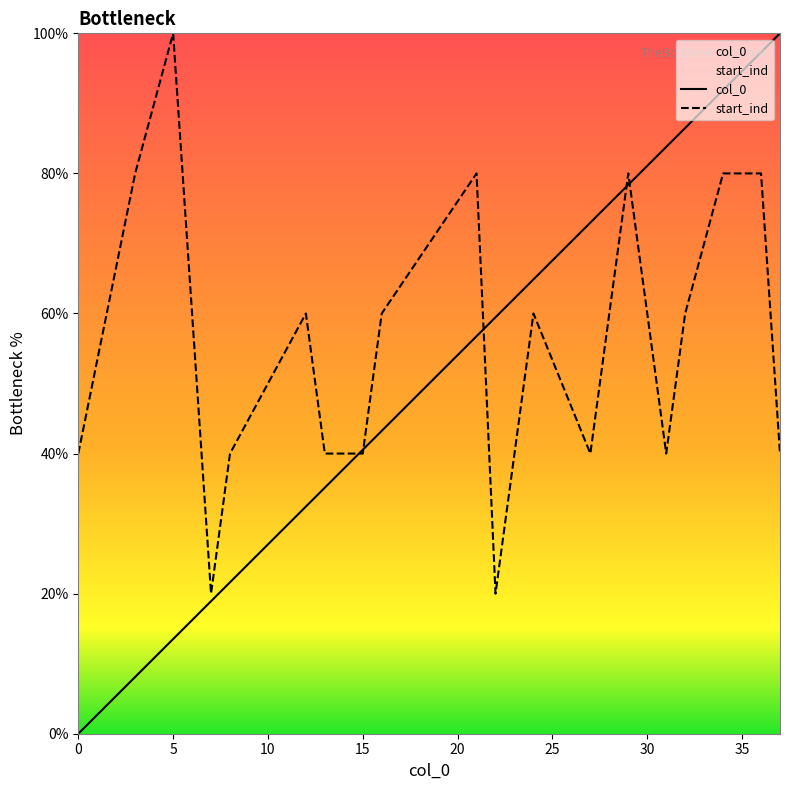

Reading left to right, list all the values displayed in this chart.

col_0: 0.0	8.1	13.5	18.9	21.6	32.4	35.1	40.5	43.2	56.8	59.5	62.2	64.9	73.0	78.4	83.8	86.5	91.9	97.3	100.0
start_ind: 40.0	80.0	100.0	20.0	40.0	60.0	40.0	40.0	60.0	80.0	20.0	40.0	60.0	40.0	80.0	40.0	60.0	80.0	80.0	40.0